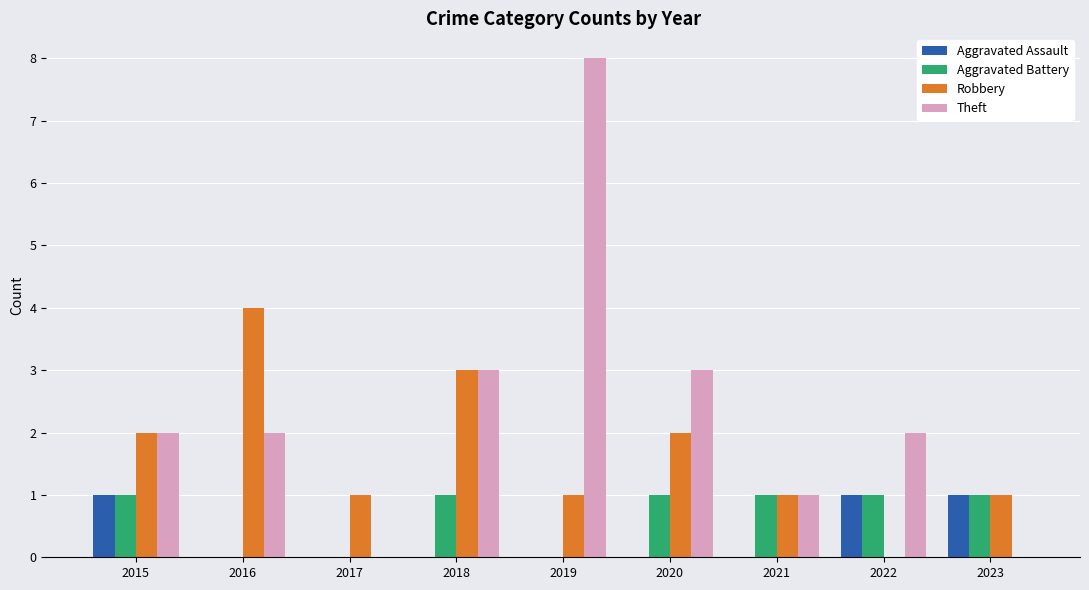

How many series are shown in this chart?

4